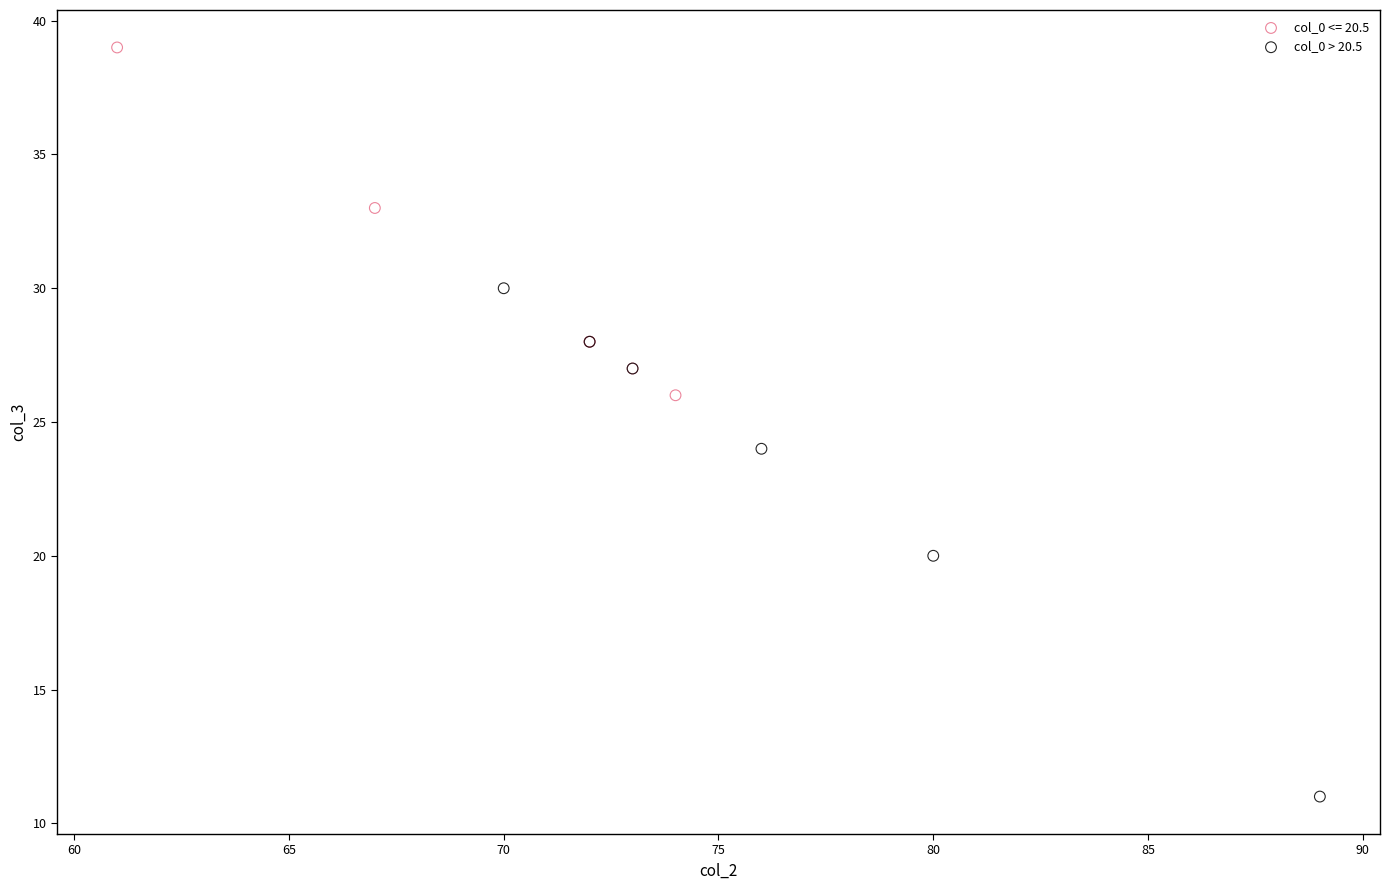

Which series reaches the maximum Y coordinate?

col_0 <= 20.5